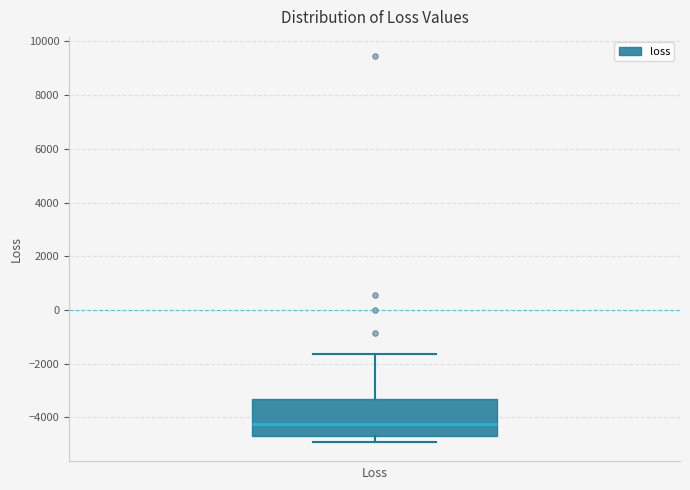

Transcribe this box plot: give where the median line is, the range the box spans, and where the two whiskers end, as read against the y-axis. The values are not printed on the chart, so give them approximately, as read against the axis.

median -4200, box -4600 to -3400, whiskers -5000 to -1600